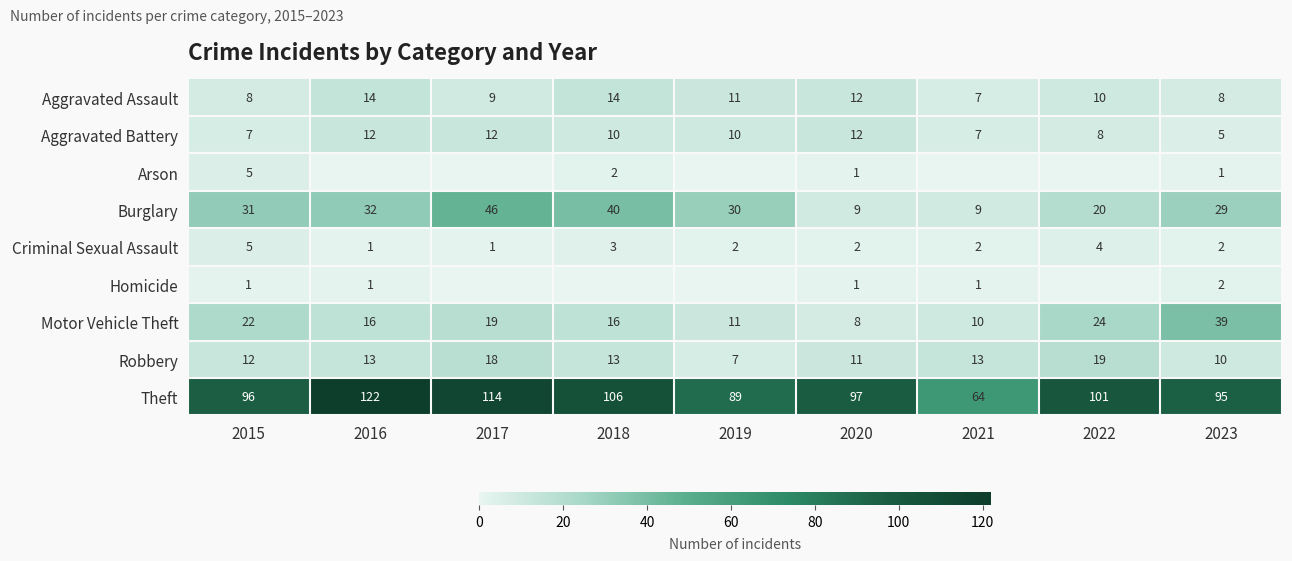

The value of Homicide at 2021 is 0. True or false?

False